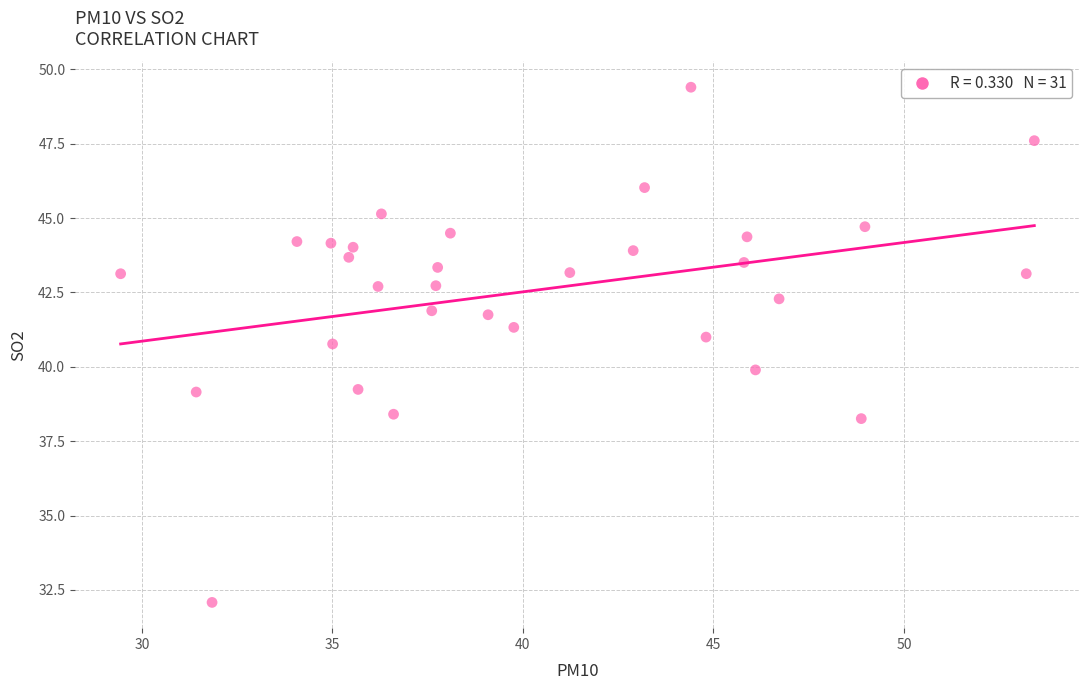

What is the range of X values (max minus min)?

24.0